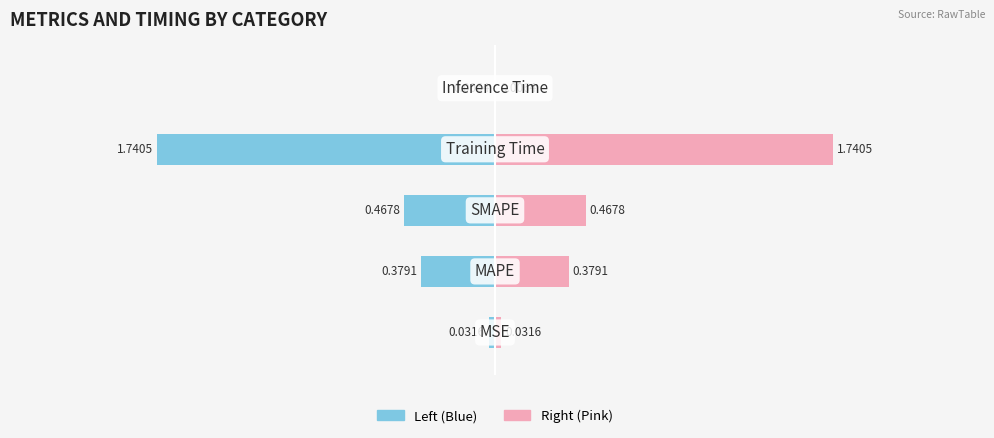

How many categories are shown in the chart?

5